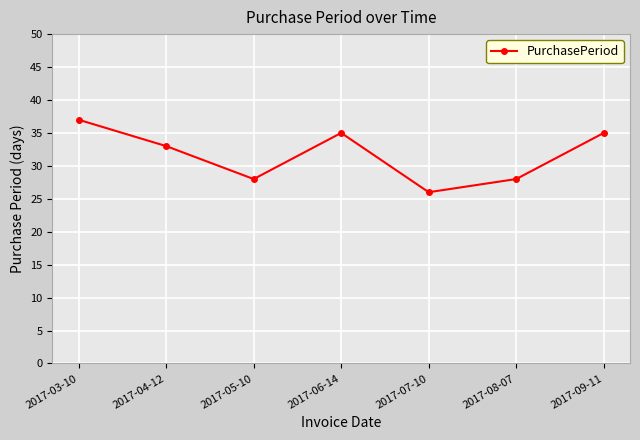

What is the approximate value at 2017-04-12?

33